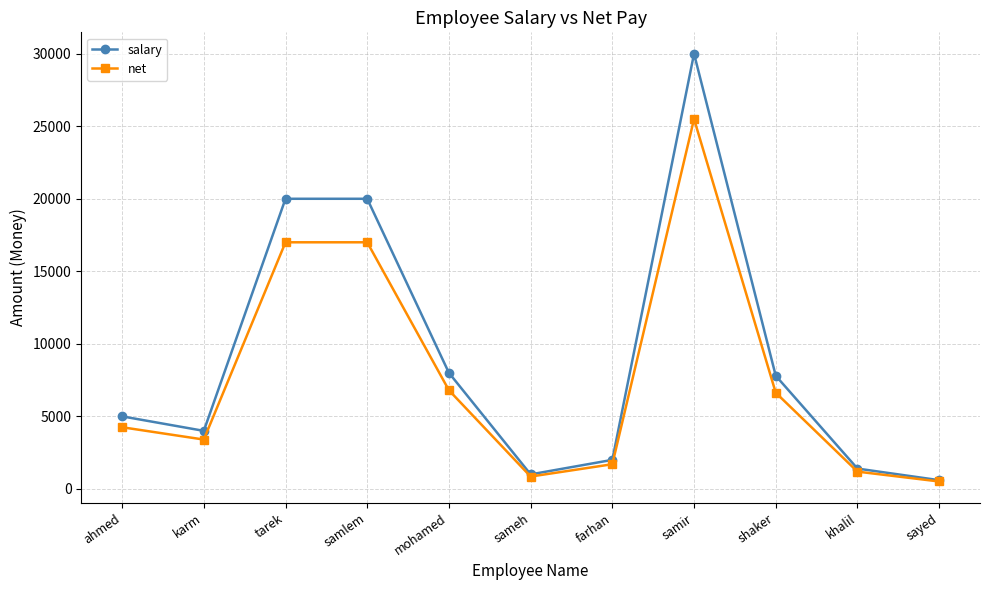

How many interior local valleys does the net series have?

2